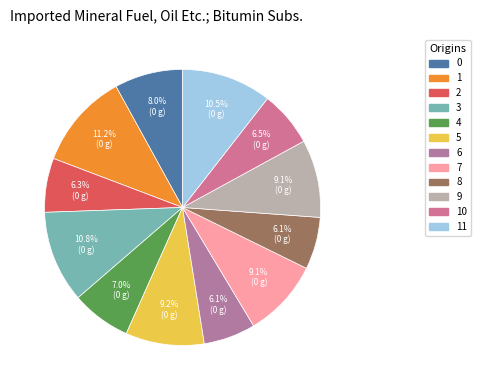

Which slice is the smallest?

6